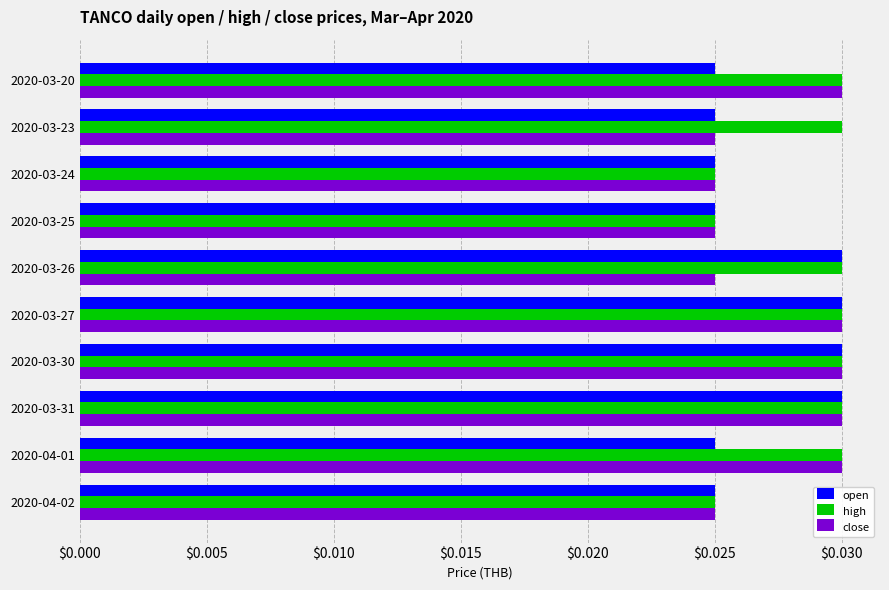

Which series has the largest total across all categories?

high